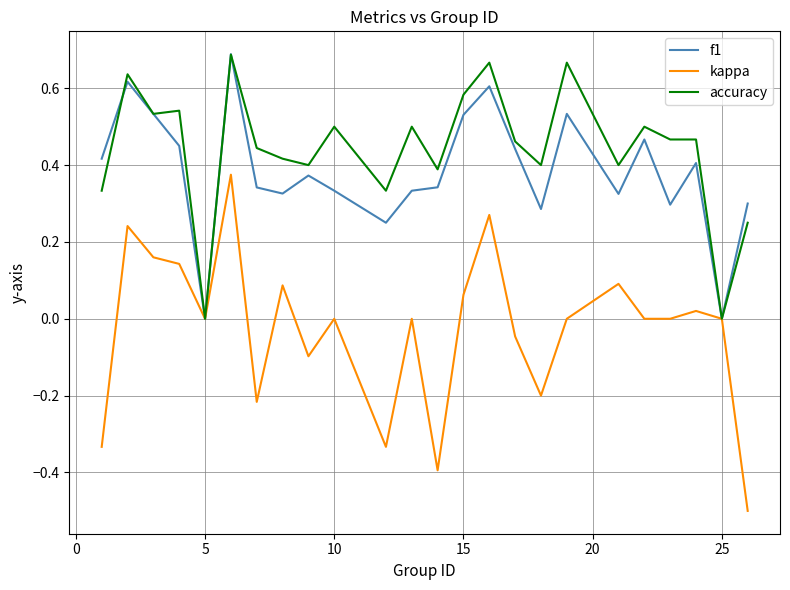

Which series has the largest total across all categories?

accuracy